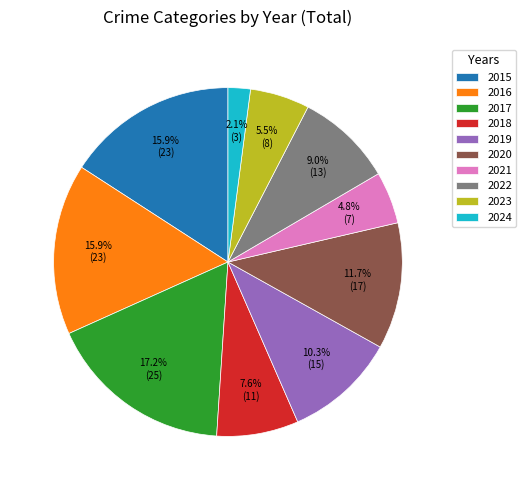

Which slice is the smallest?

2024